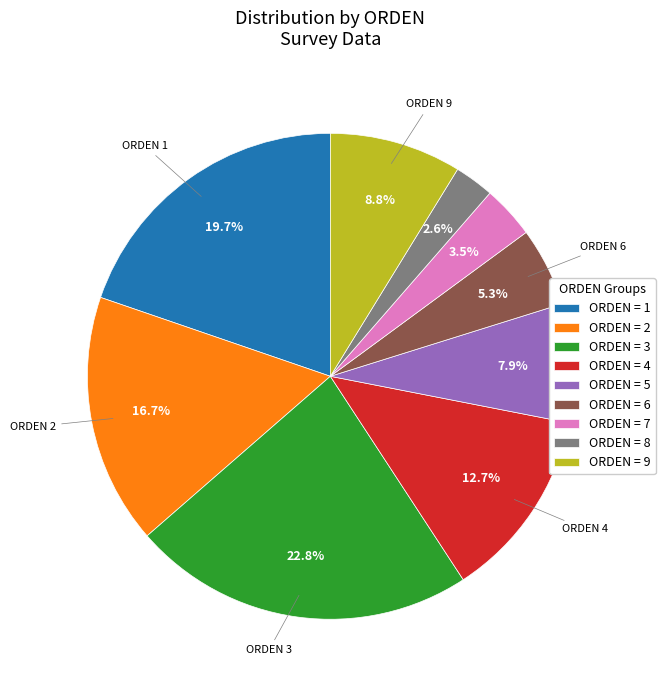

What percentage is NOT represented by ORDEN = 7?

96.5%